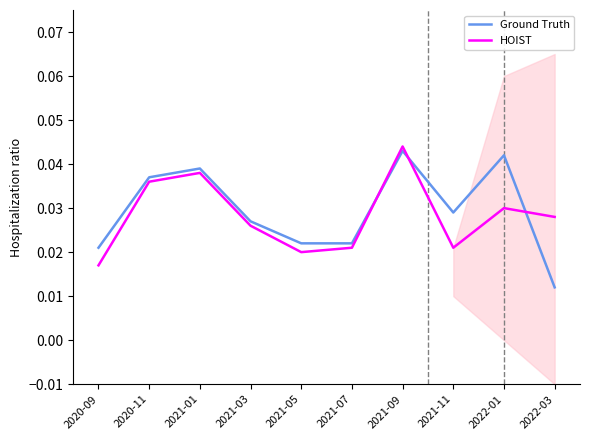

How many interior local valleys does the HOIST series have?

2